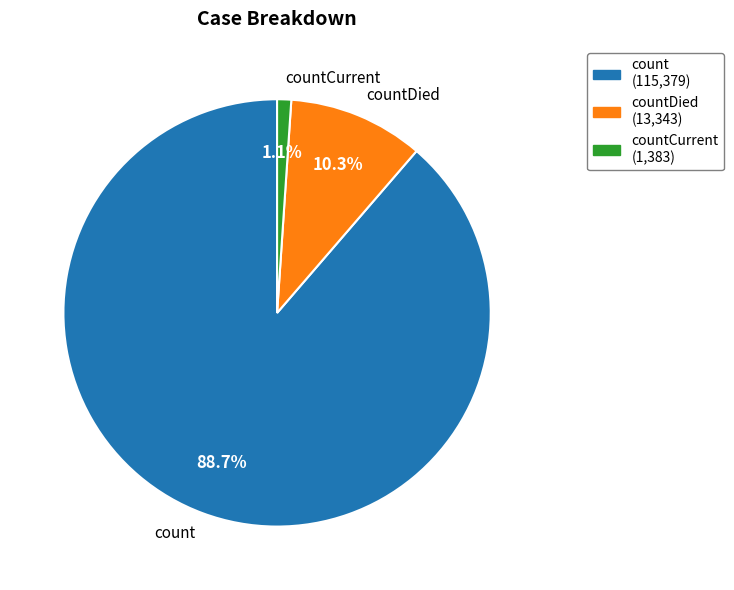

To the nearest percent, what is the average slice percentage?

33%